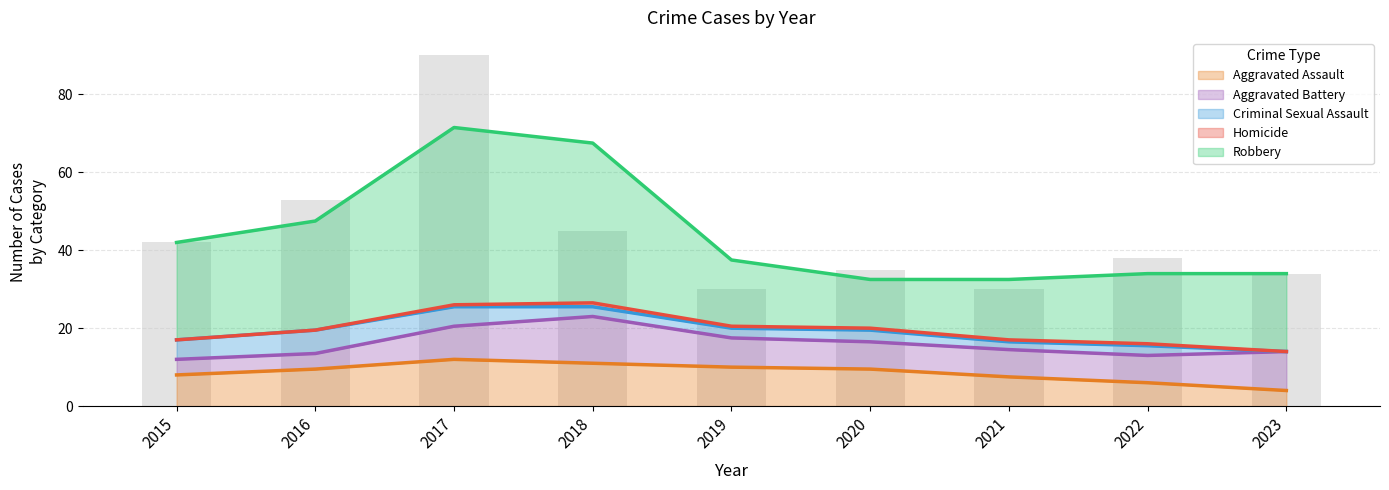

Is it true that Aggravated Assault equals 10.0 at 2019?

True